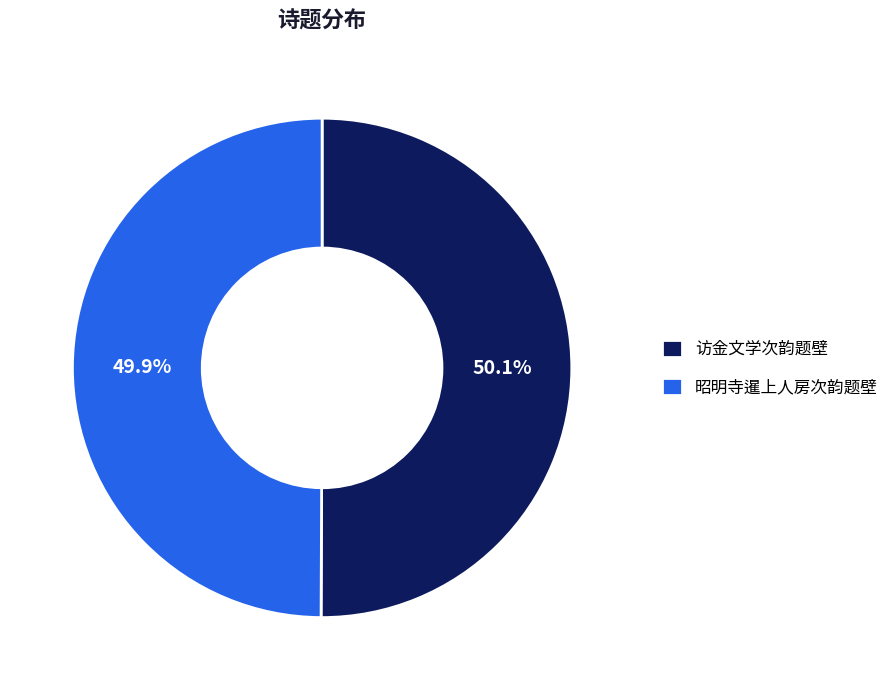

To the nearest percent, what percentage of the pie is 访金文学次韵题壁?

50%